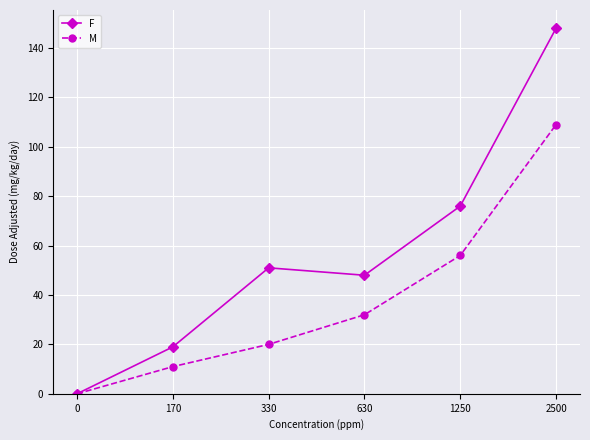

True or false: M has more than 1 interior local peaks.

False